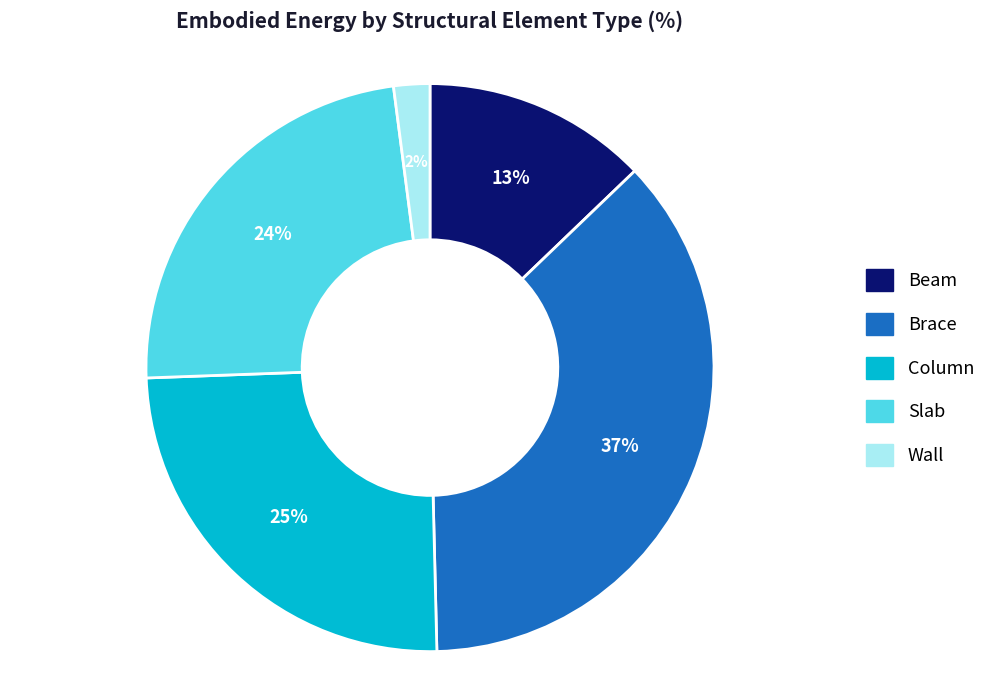

To the nearest percent, what is the difference between the Column and Wall slice percentages?

23%